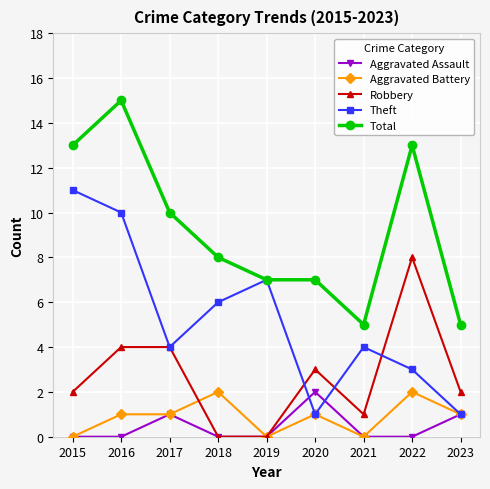

Which series has the largest total across all categories?

Total